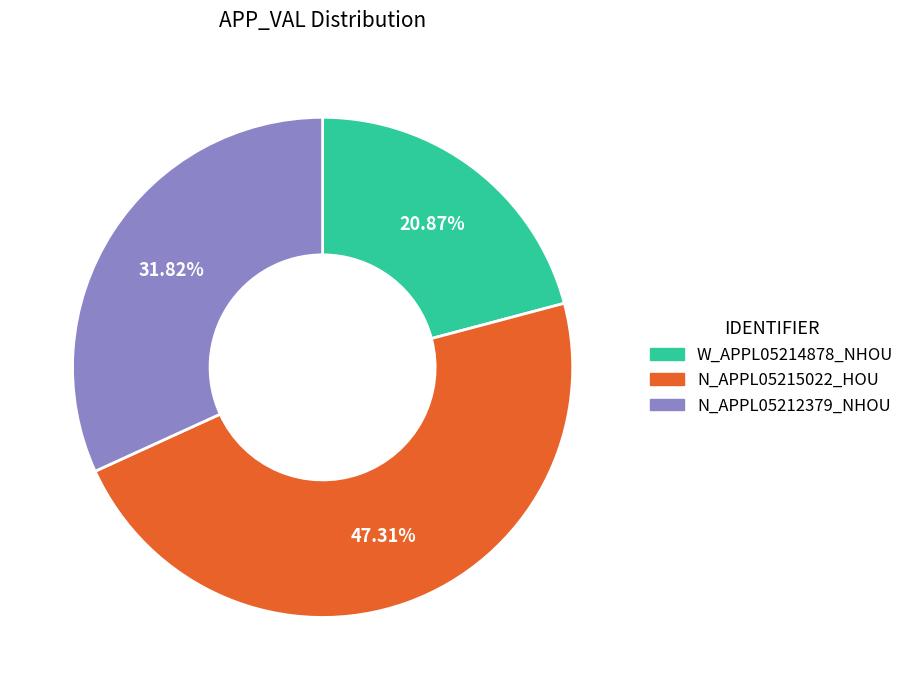

Is it true that N_APPL05212379_NHOU is 24% of the pie?

False